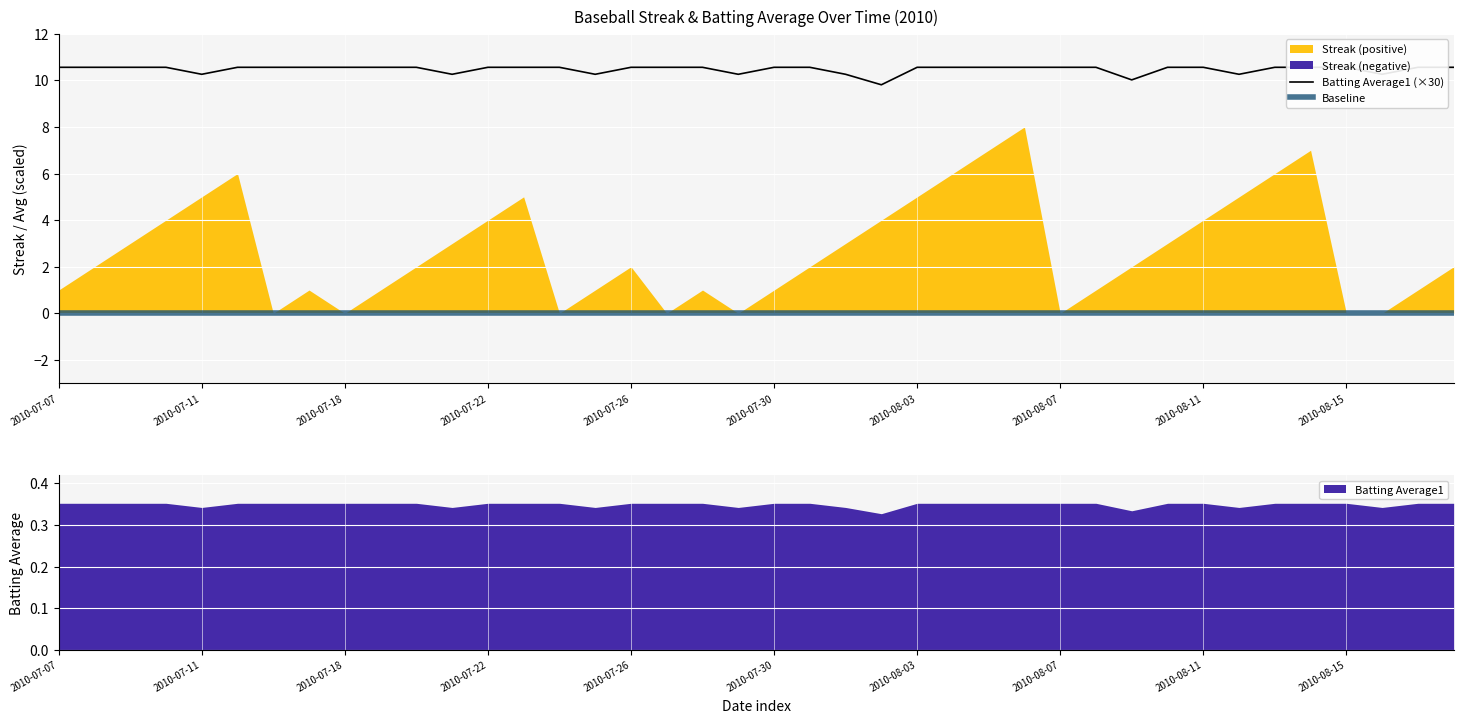

True or false: Batting Average1 has a value of 0.2 at 2010-07-26.

False